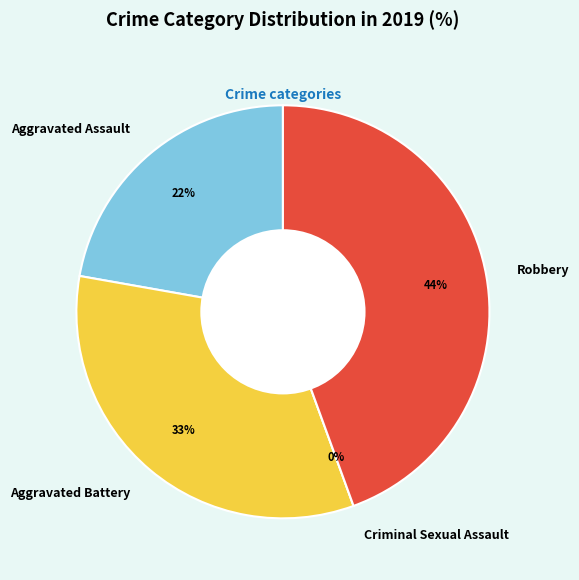

Which slice is the smallest?

Criminal Sexual Assault